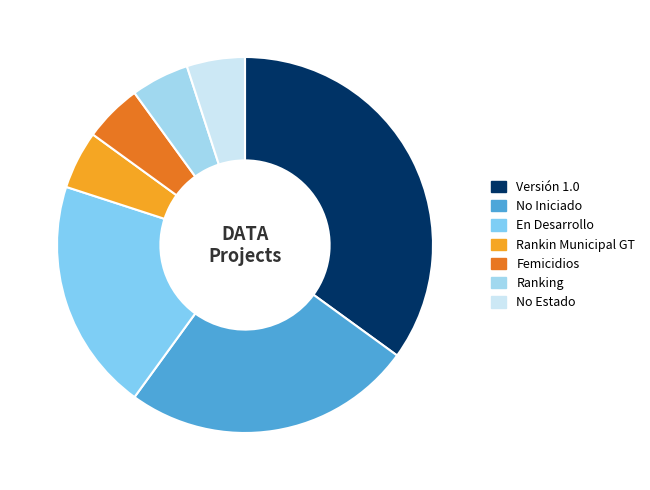

How many segments does this pie chart have?

7